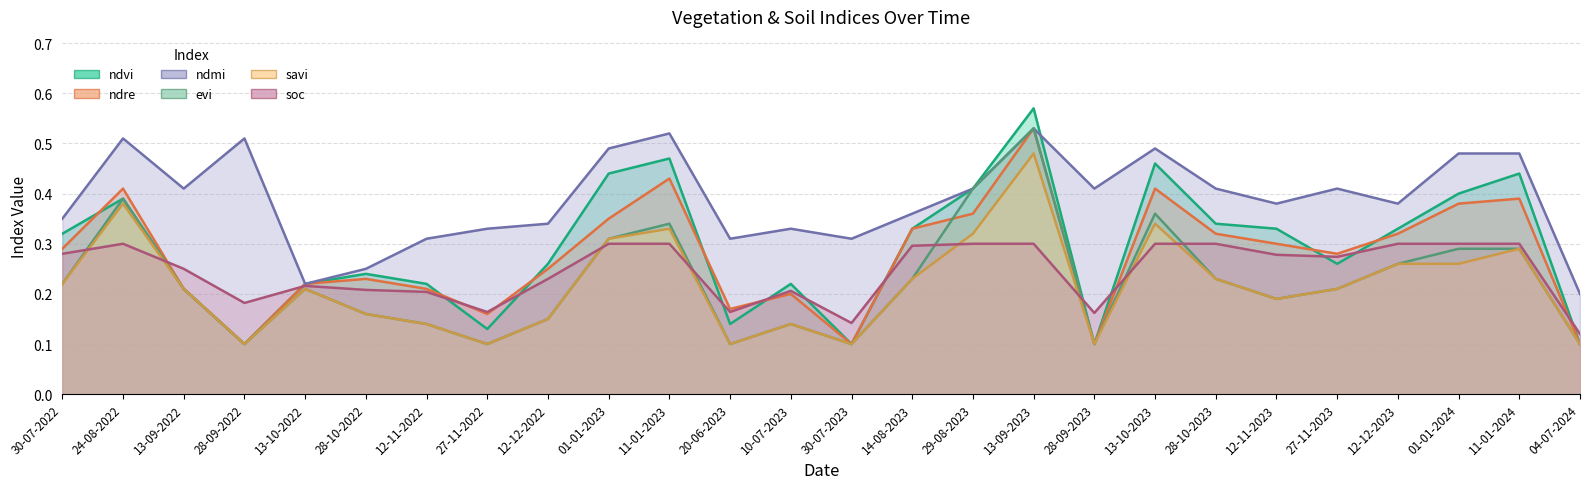

Does the chart have visible grid lines?

Yes